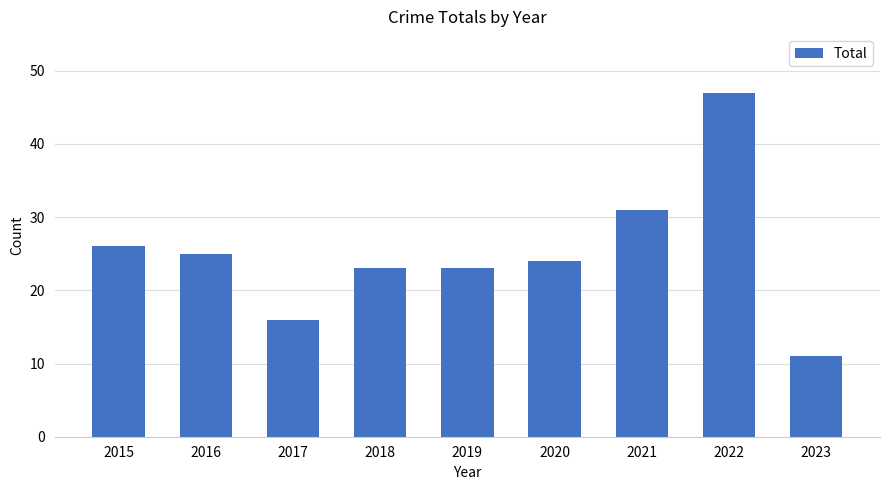

How many series are shown in this chart?

1